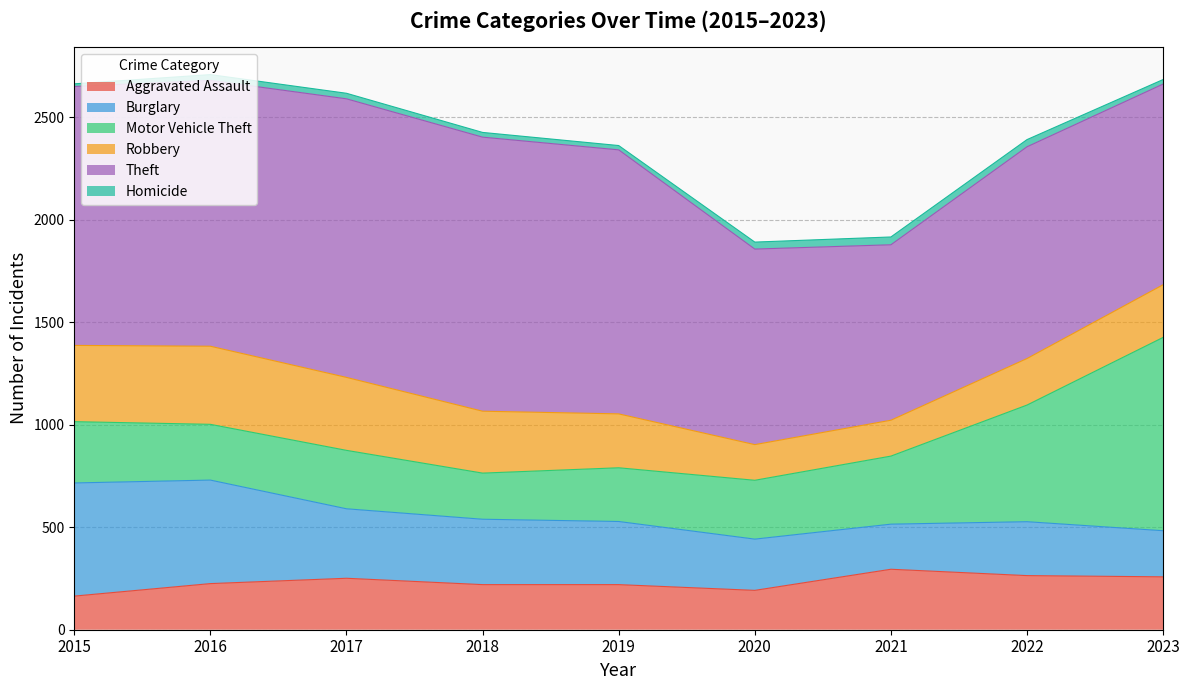

What is the value of the Theft point at the 2nd from the left?

1297